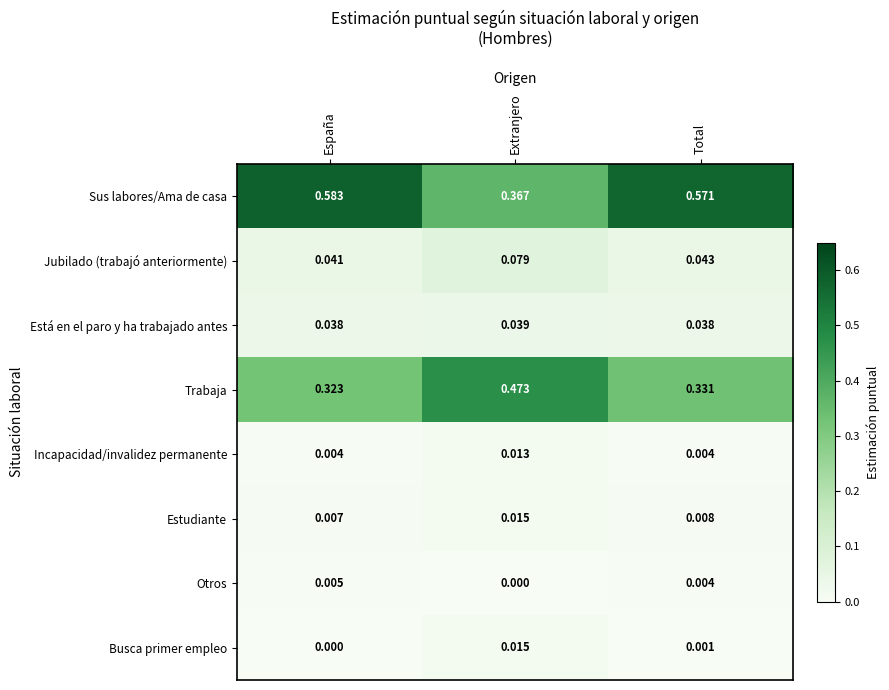

Which series has the largest range (max minus min)?

Sus labores/Ama de casa